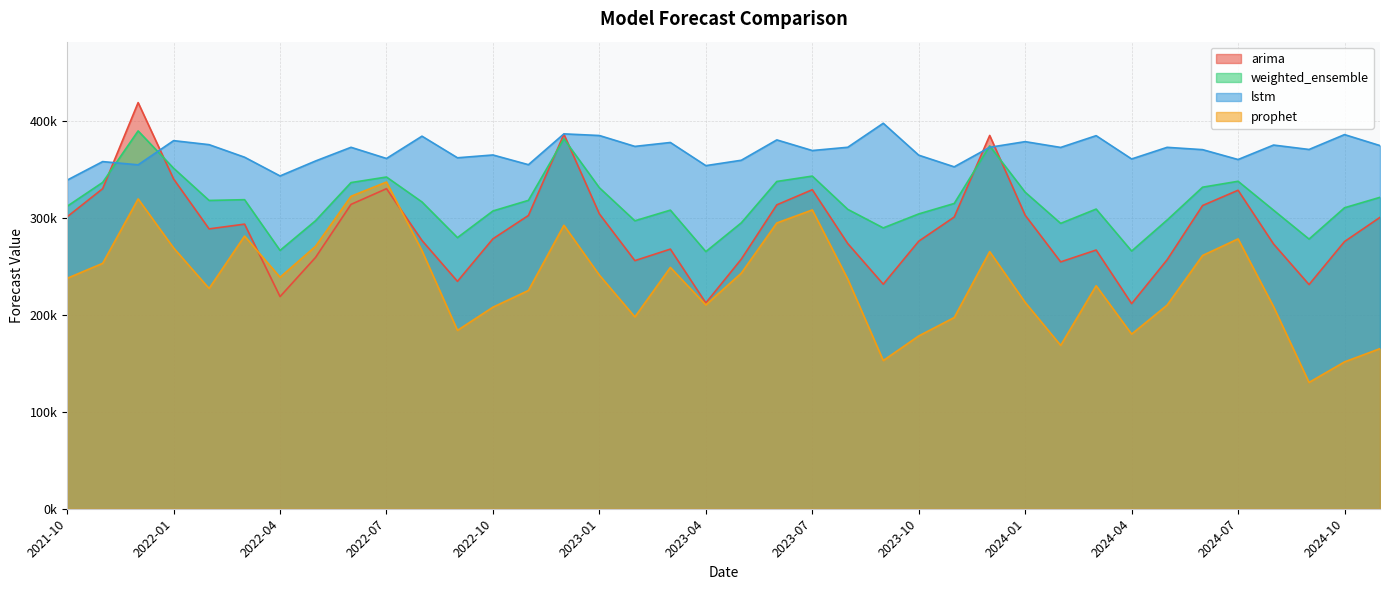

True or false: arima has more than 2 points higher than both neighbors.

True